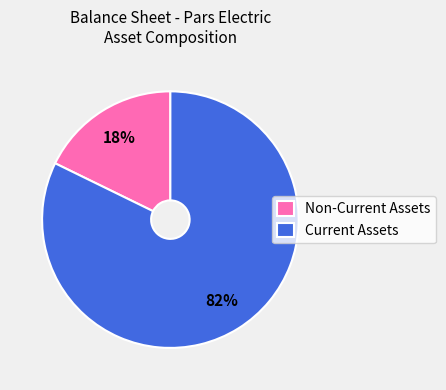

Count the number of slices in the pie.

2